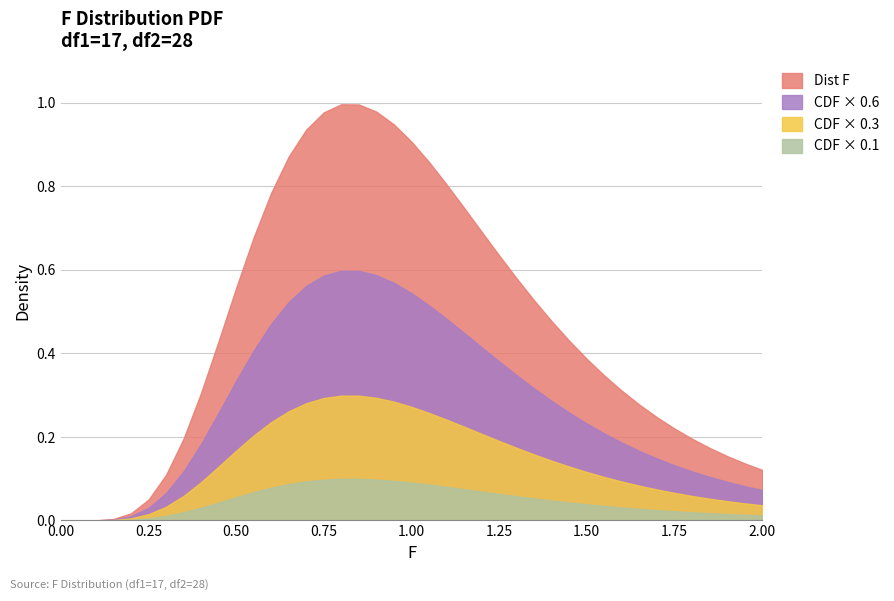

Between 7 and 5, which is larger?

7